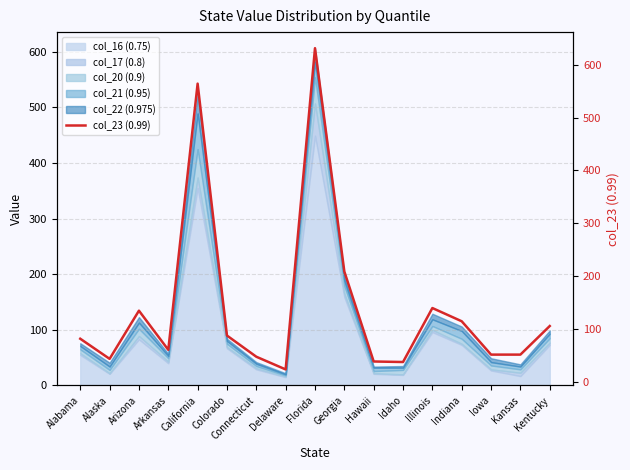

What is the label of the 3rd point from the left?

Arizona